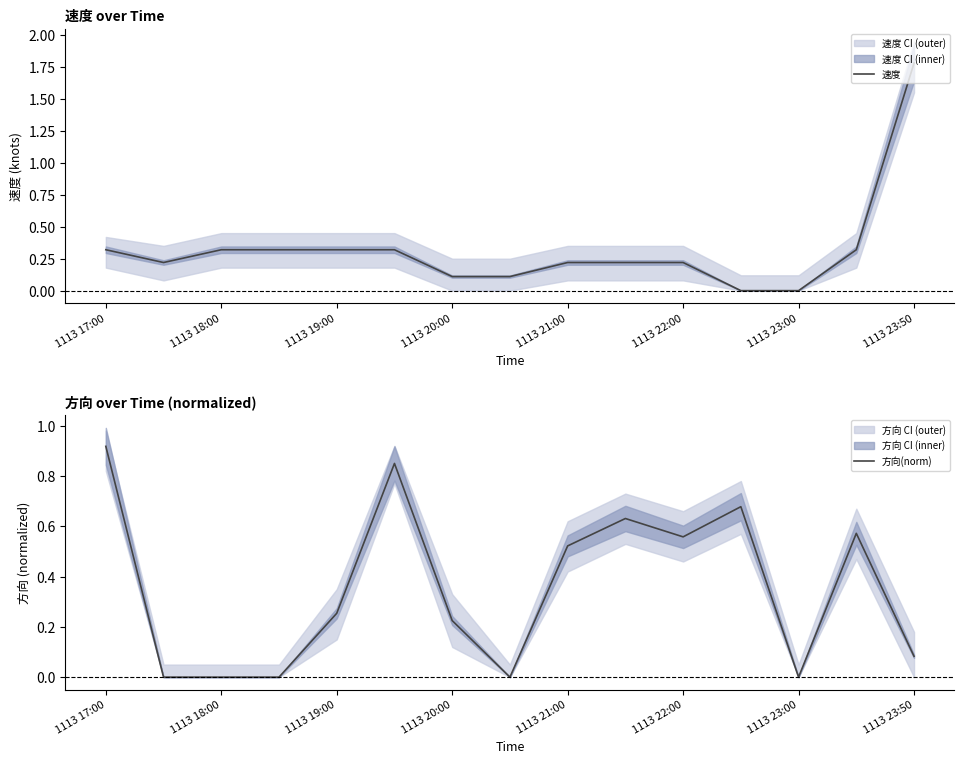

How many interior local valleys does the 速度 series have?

1